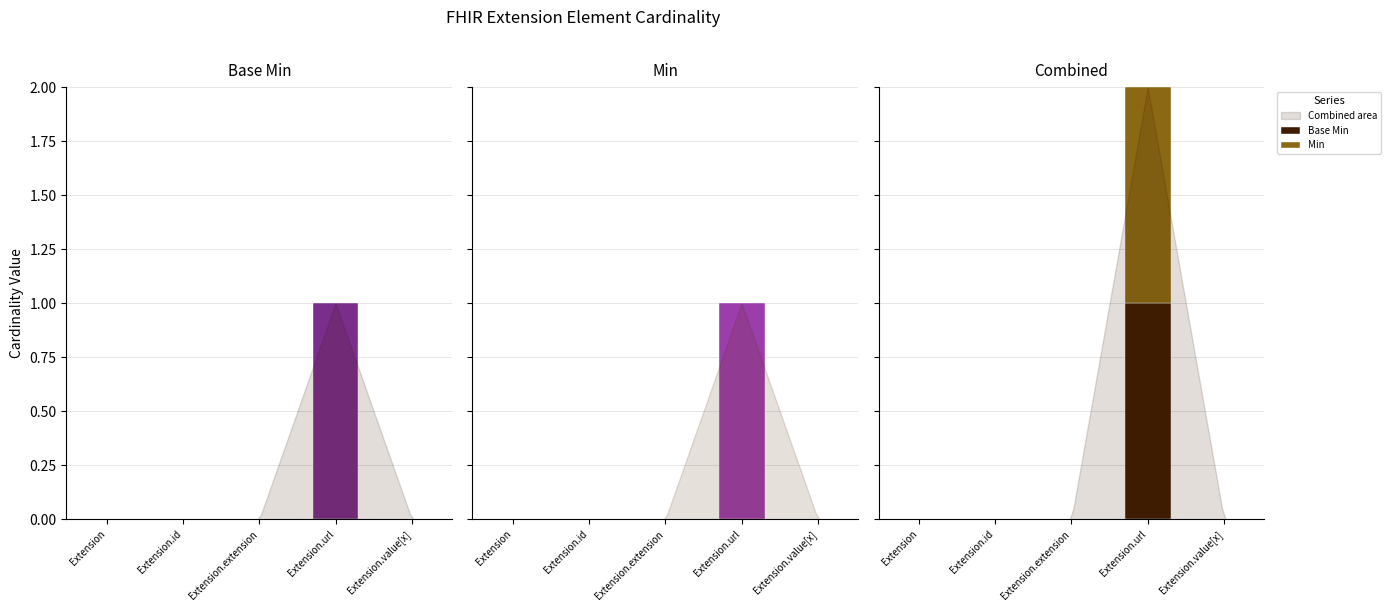

Is the value of Base Min at Extension.id greater than the value of Min at Extension.id?

No